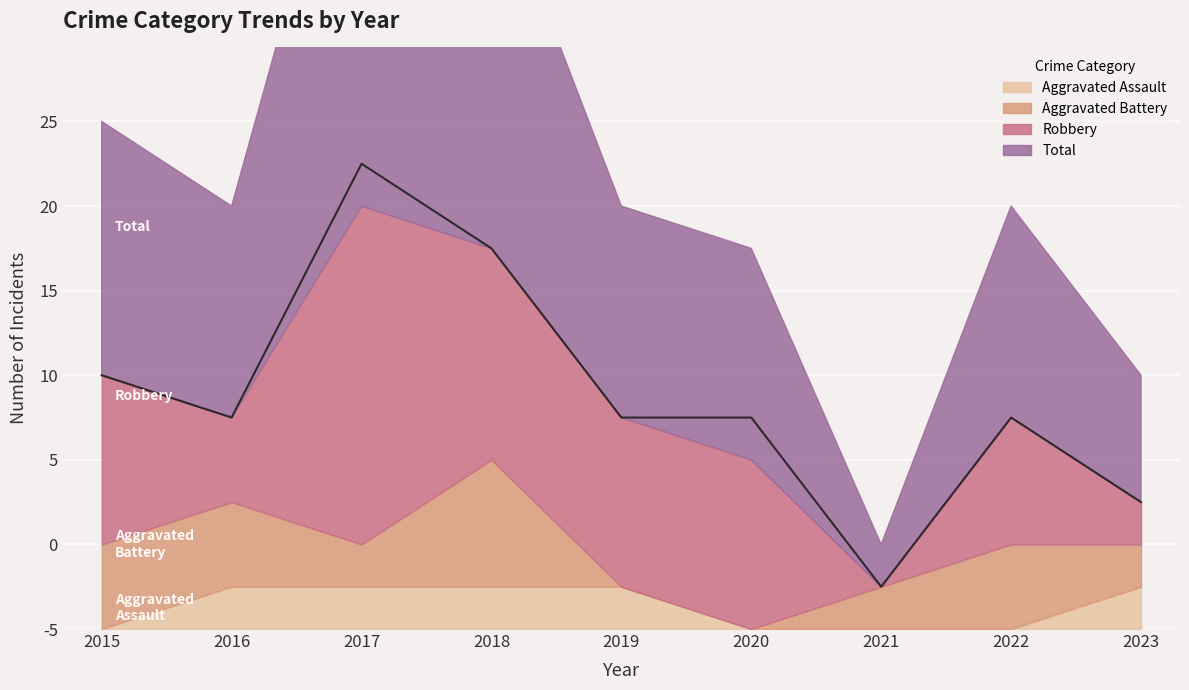

Which series changed the most between 2015 and 2022?

Total